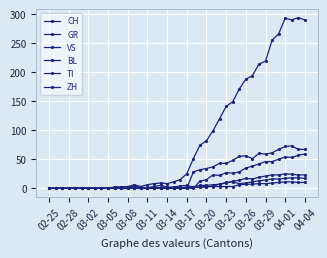

Between which two adjacent categories do VS and ZH first intersect?

22 and 23